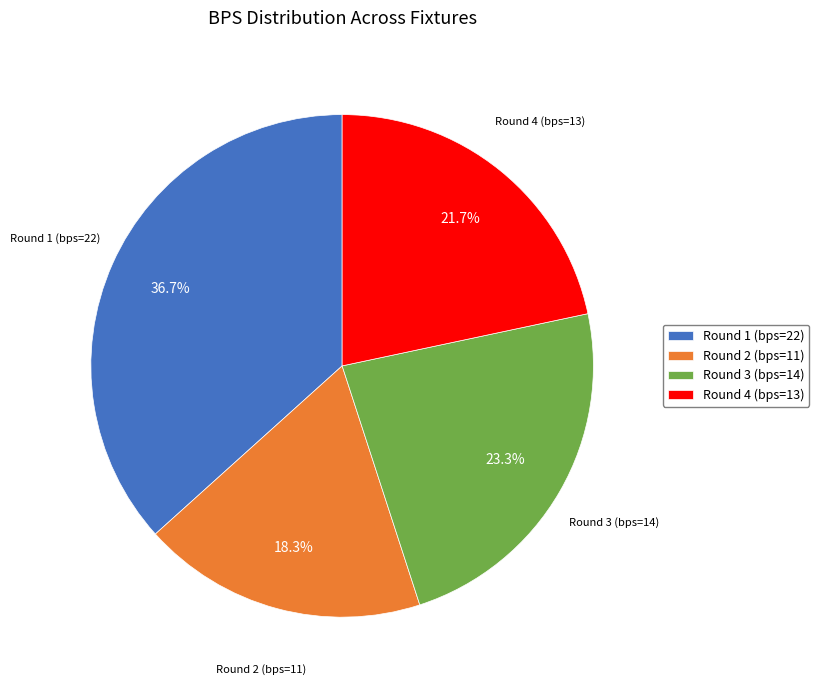

To the nearest percent, what is the average slice percentage?

25%